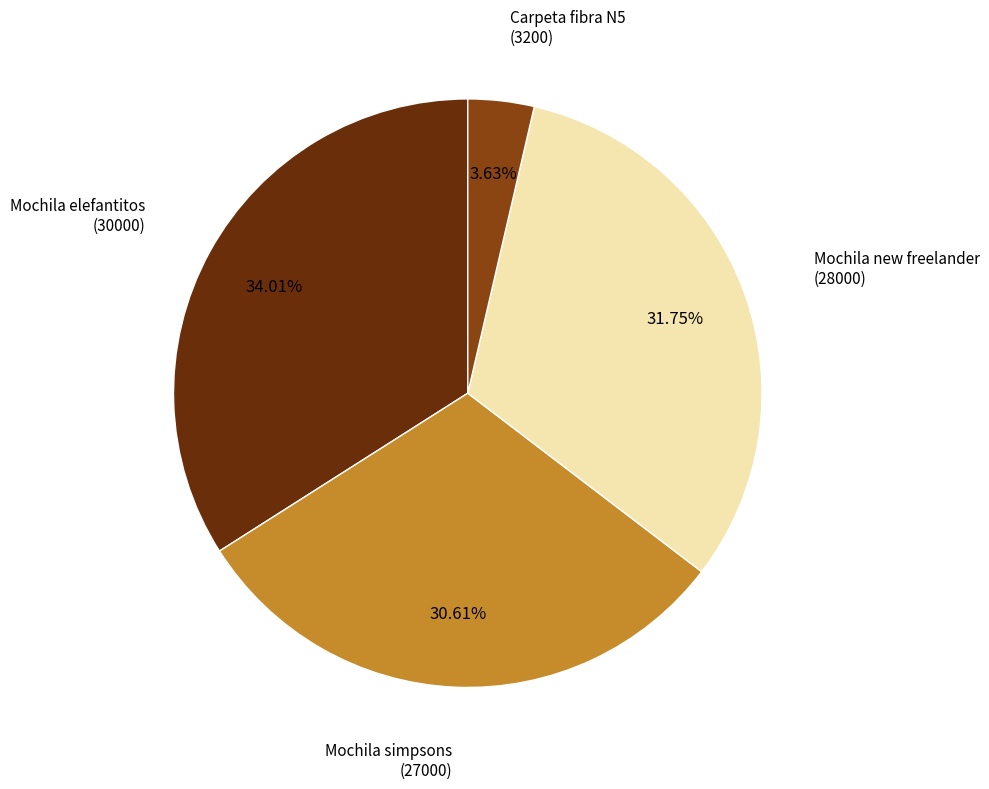

Rank the categories by value from lowest to highest.

Carpeta fibra N5, Mochila simpsons, Mochila new freelander, Mochila elefantitos